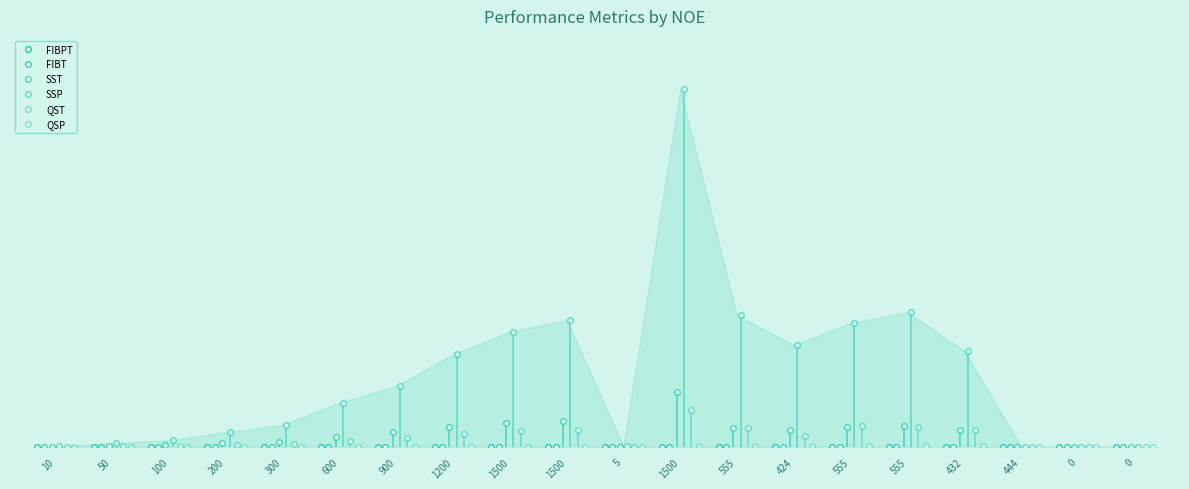

After their last crossing, which series has the higher values: QST or SST?

QST